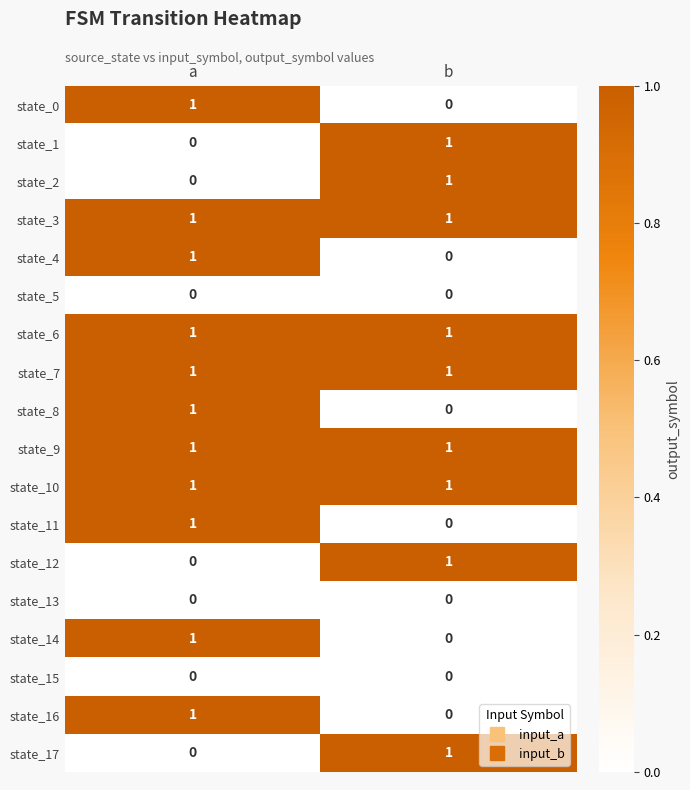

At which label is state_2 closest to 0?

a